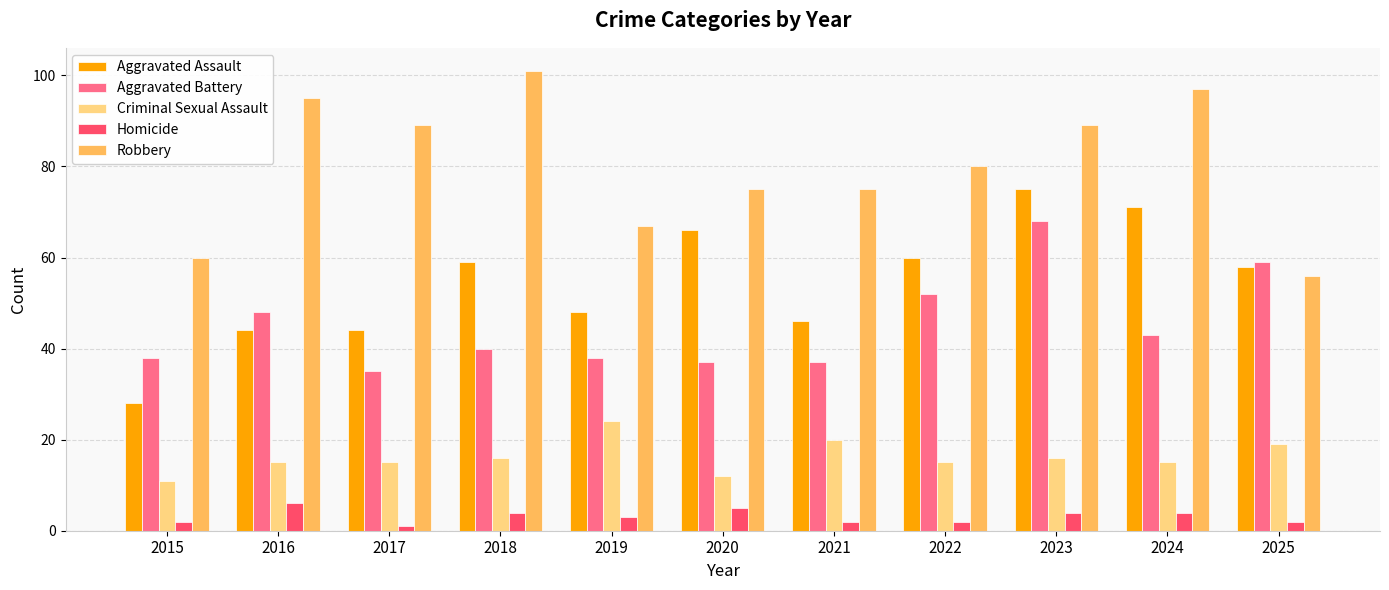

How many bars are there in total?

55